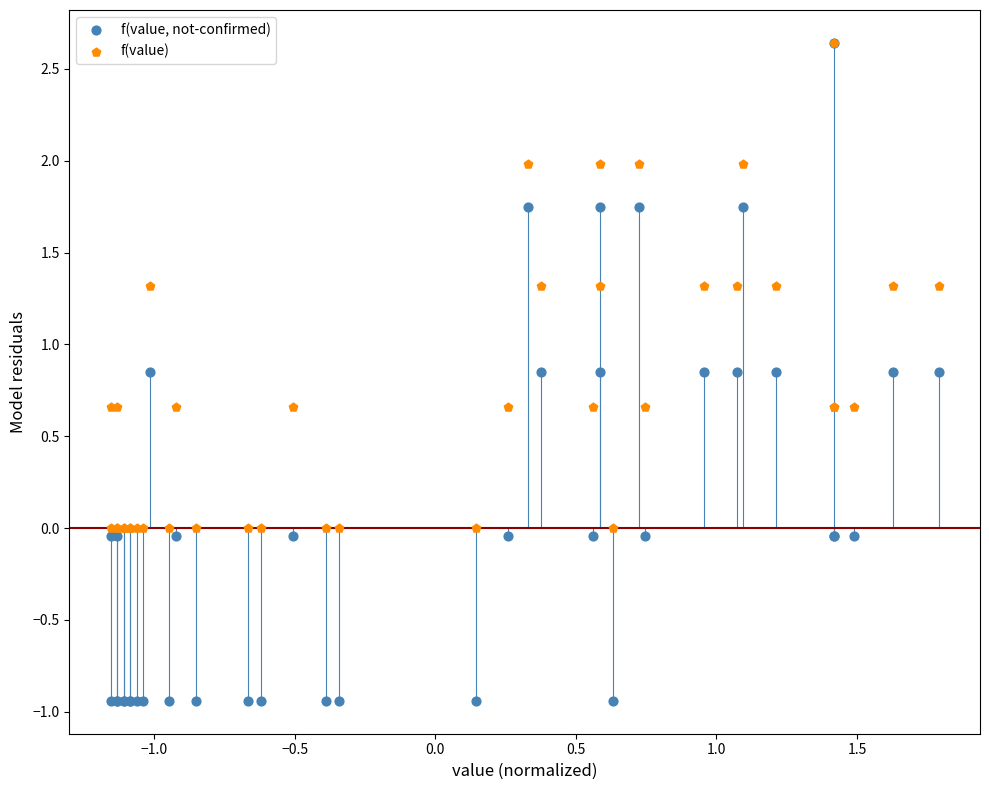

What are all the series names shown in the legend?

f(value, not-confirmed), f(value)